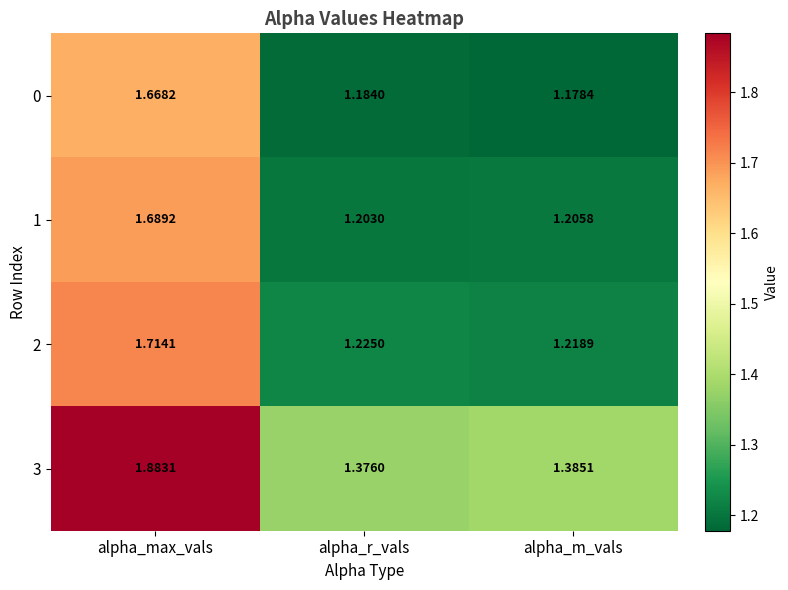

Which series has the widest spread of values?

3